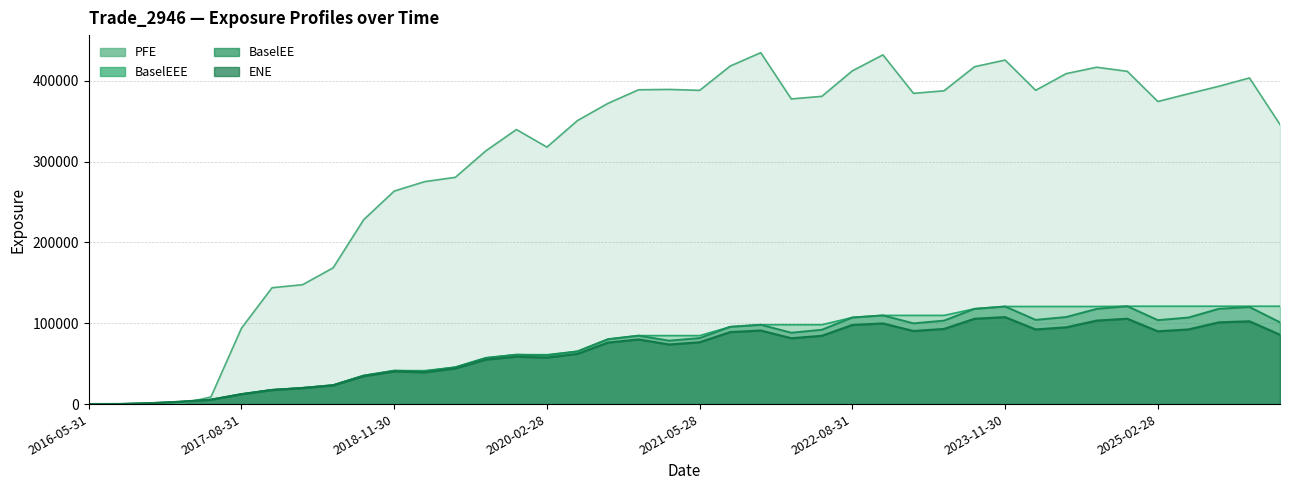

Which series changed the most between 2018-05-31 and 2018-11-30?

PFE